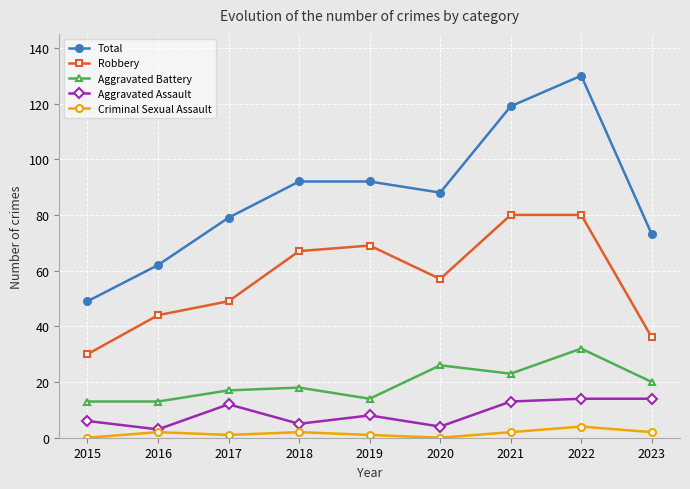

What is the sum of all Aggravated Battery values?

176